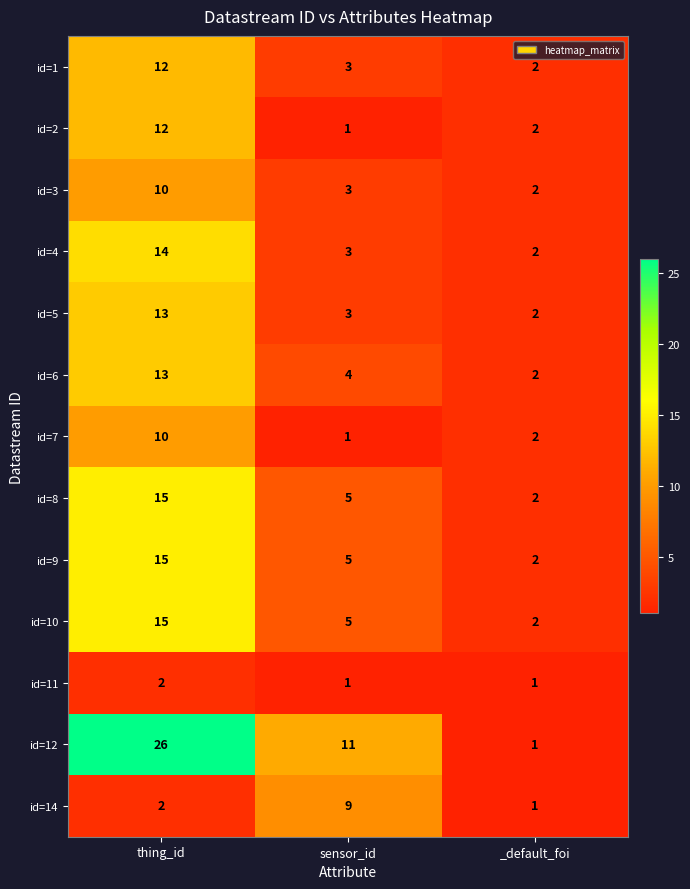

True or false: id=3 has a value of 3 at _default_foi.

False